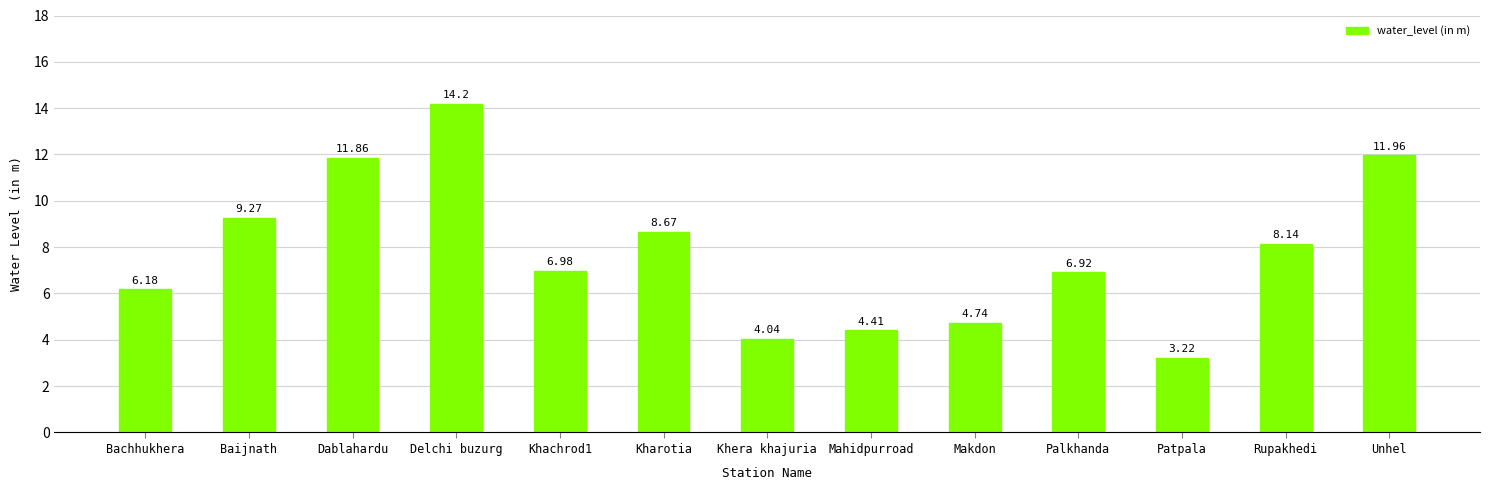

How many data points does each series have?

13